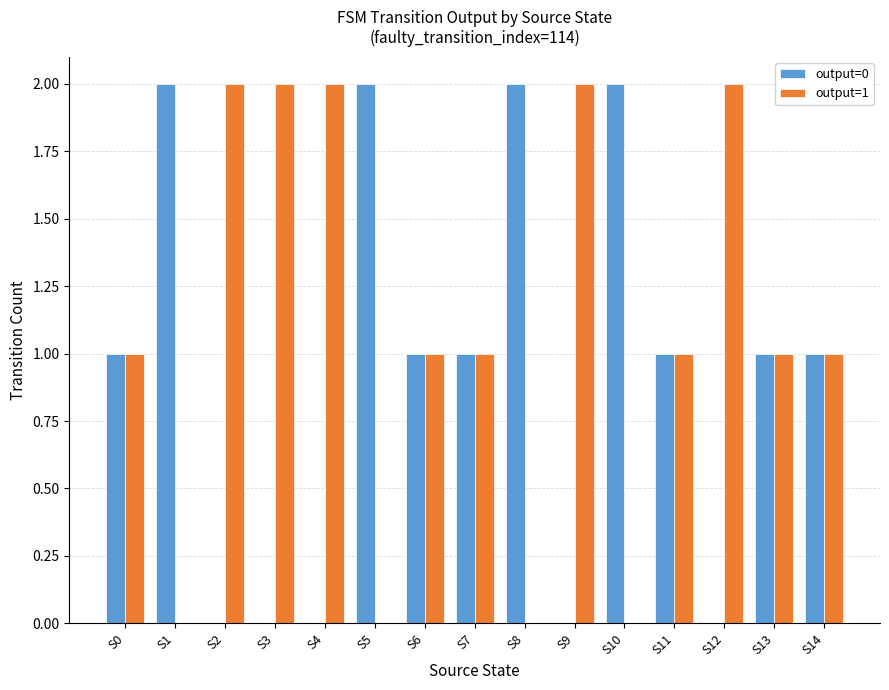

The value of output=1 at S13 is 0. True or false?

False